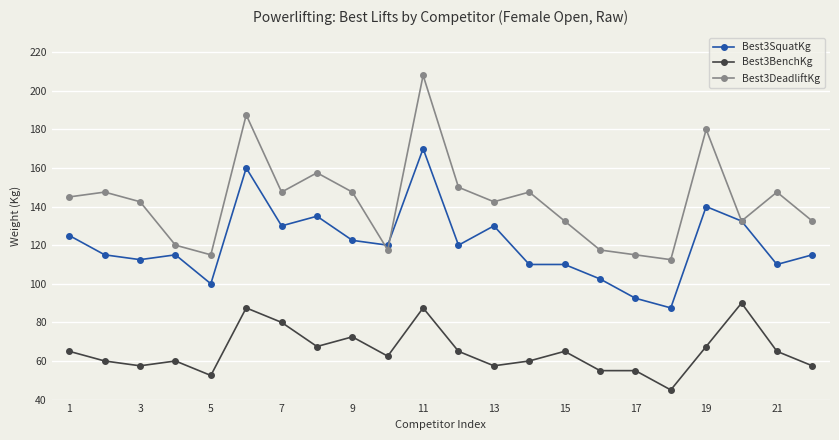

What is the maximum value for Best3BenchKg?

90.0